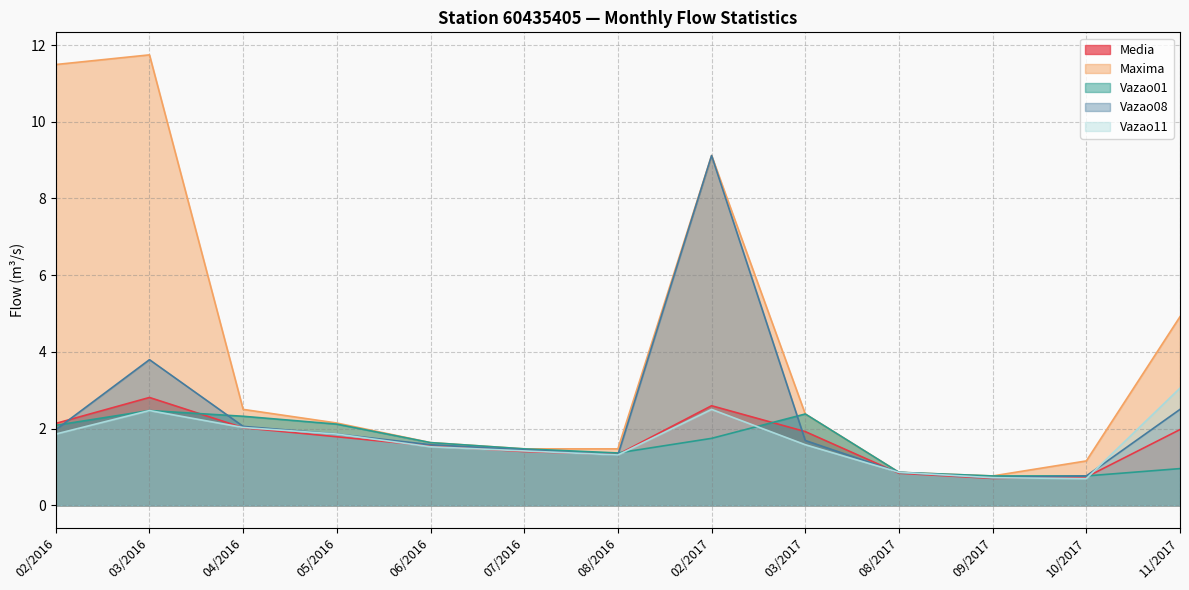

Where is the first local maximum for Vazao11?

03/2016